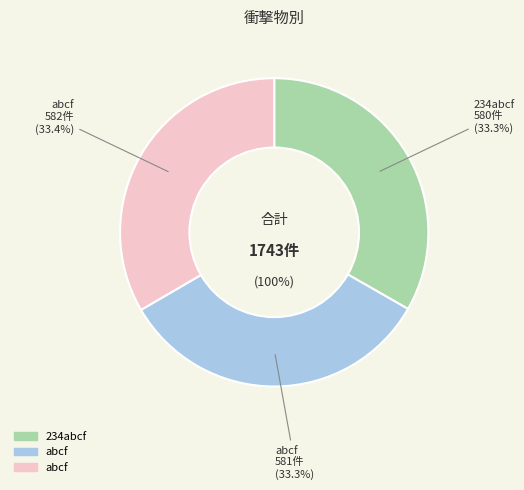

What is the ratio of the value at 234abcf to the value at abcf?

1.0